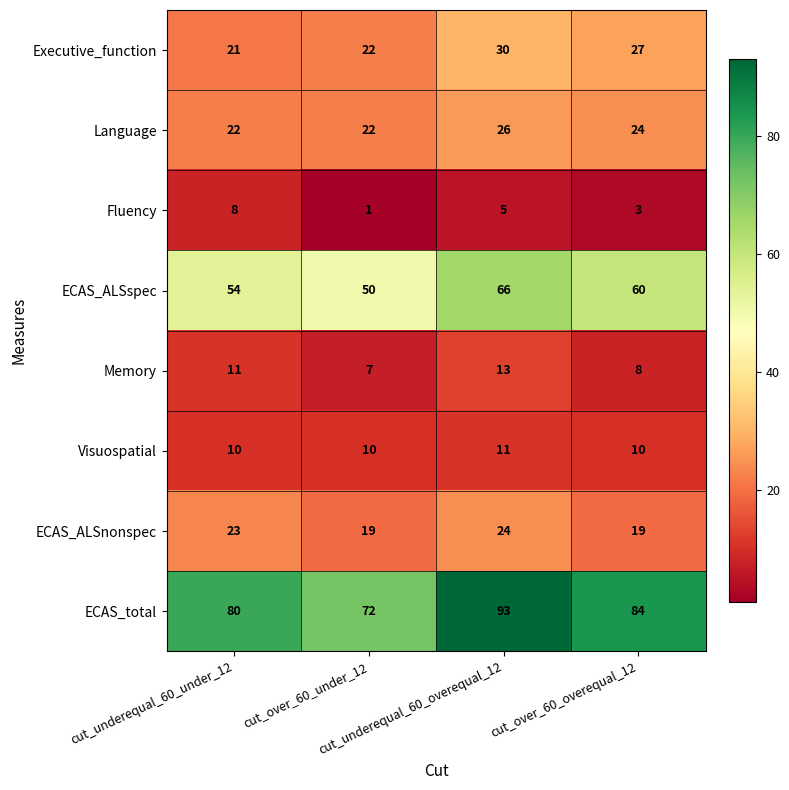

Count the number of categories in the chart.

4